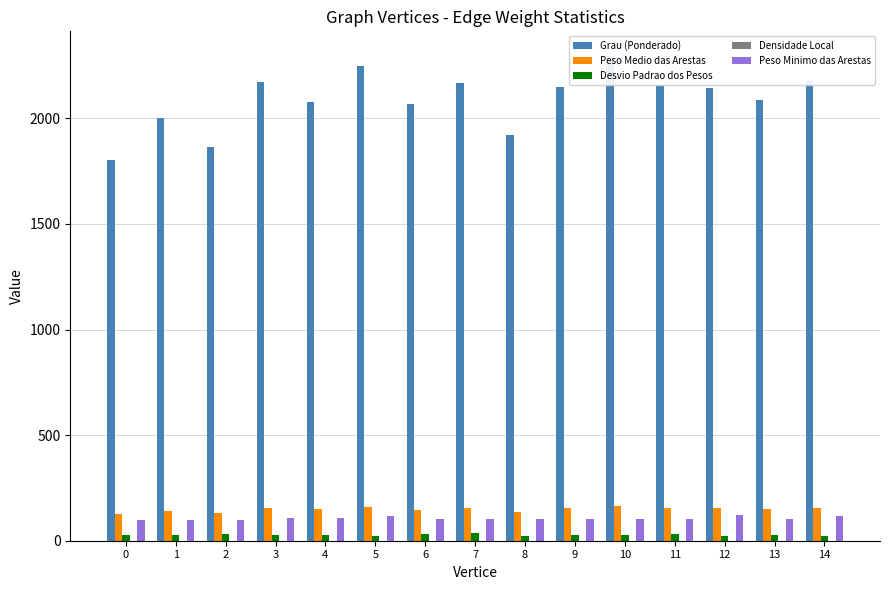

Which category has the highest value in the Desvio Padrao dos Pesos series?

7